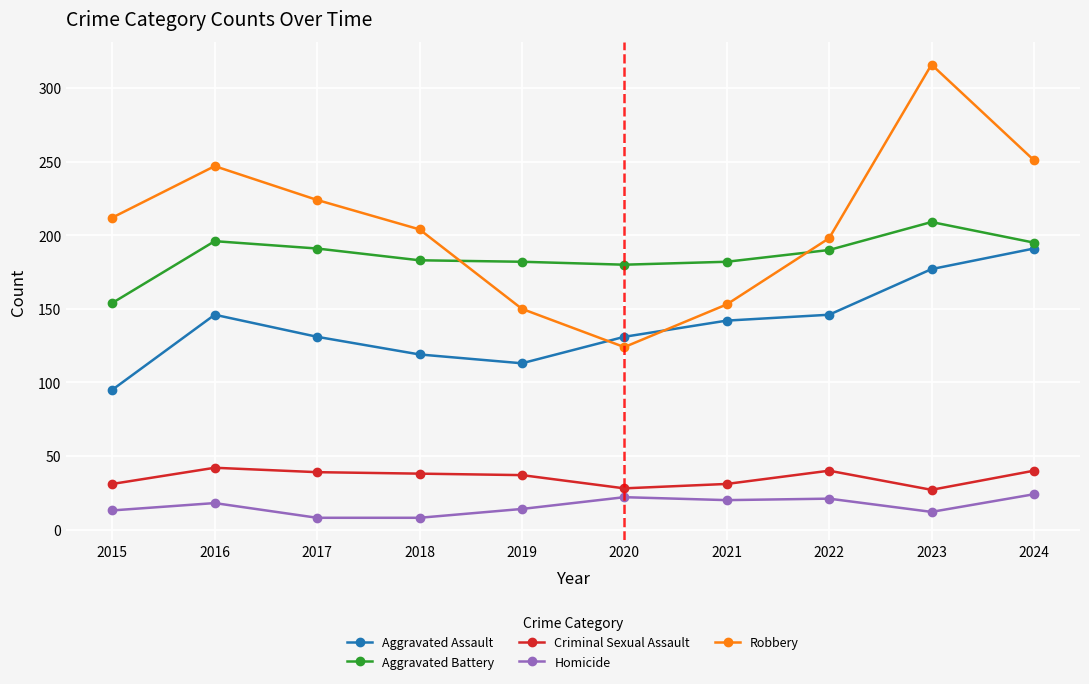

What is the spread (max minus min) of values at 2019?

168